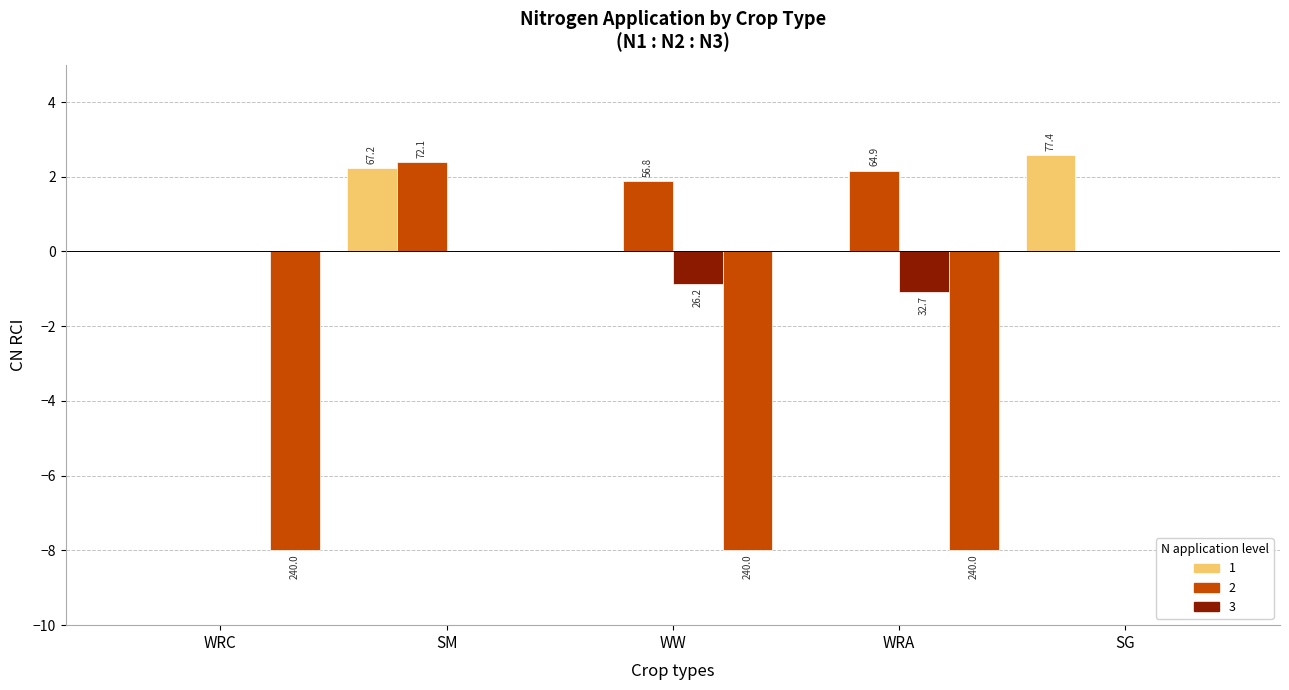

The value at WRA is -8. True or false?

True